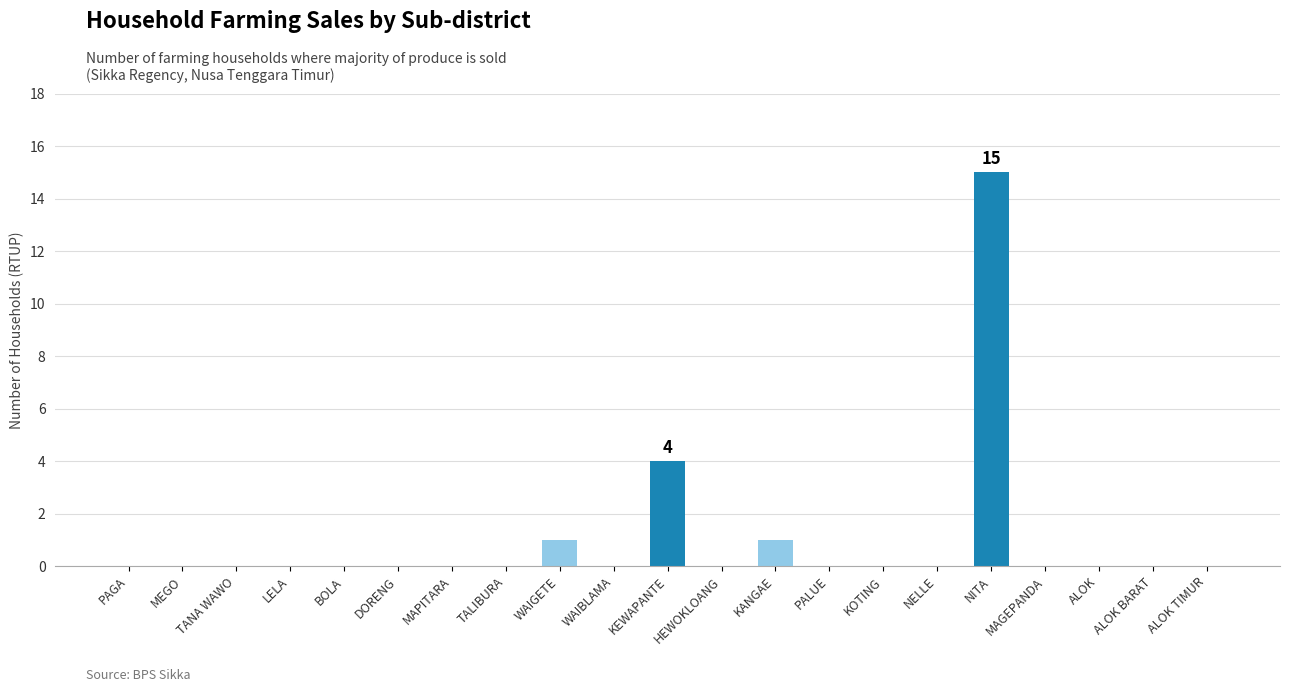

Which has a higher value, DORENG or WAIGETE?

WAIGETE